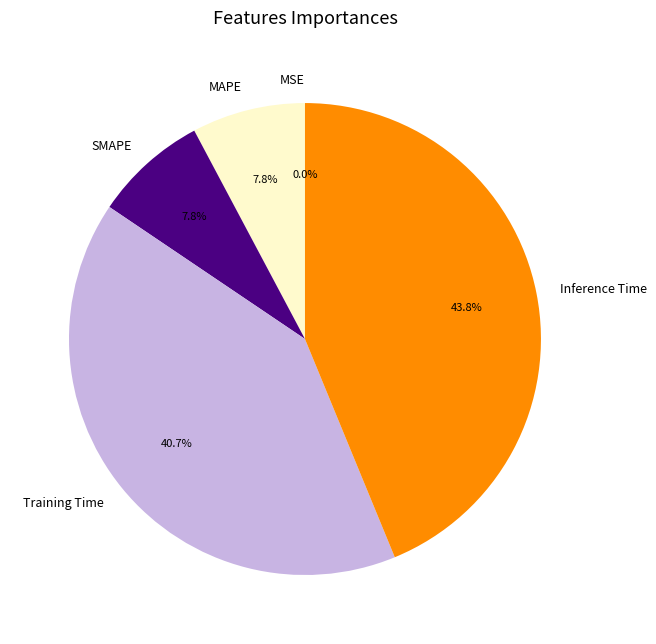

Is there any slice that represents more than half of the pie?

No